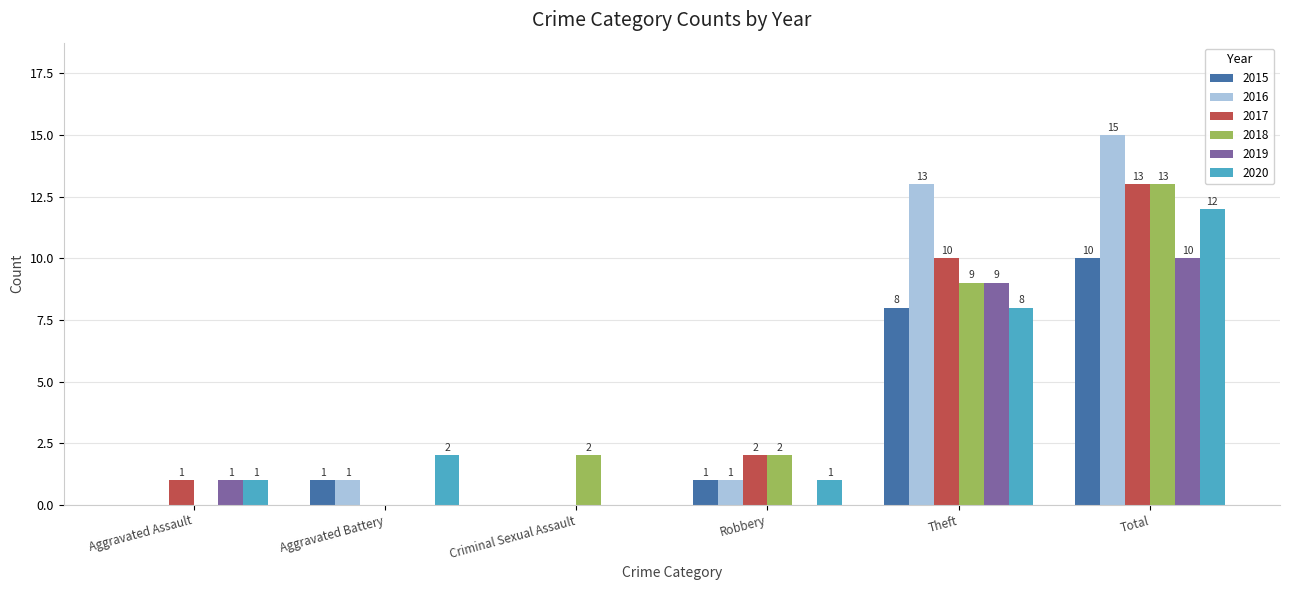

The value of 2016 at Theft is 7. True or false?

False